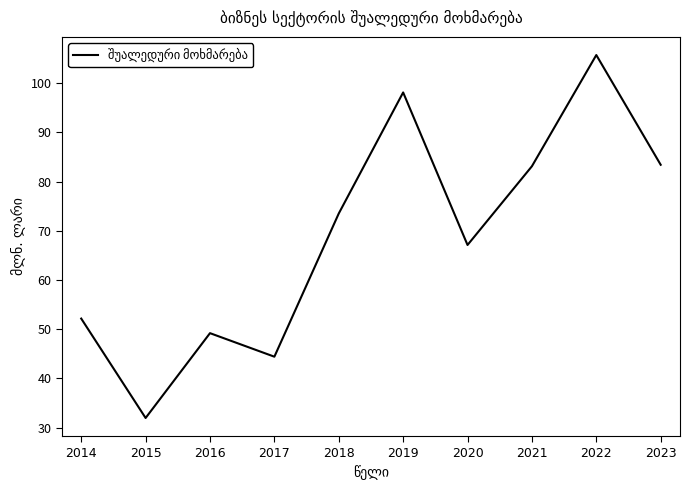

How many categories are shown in the chart?

10